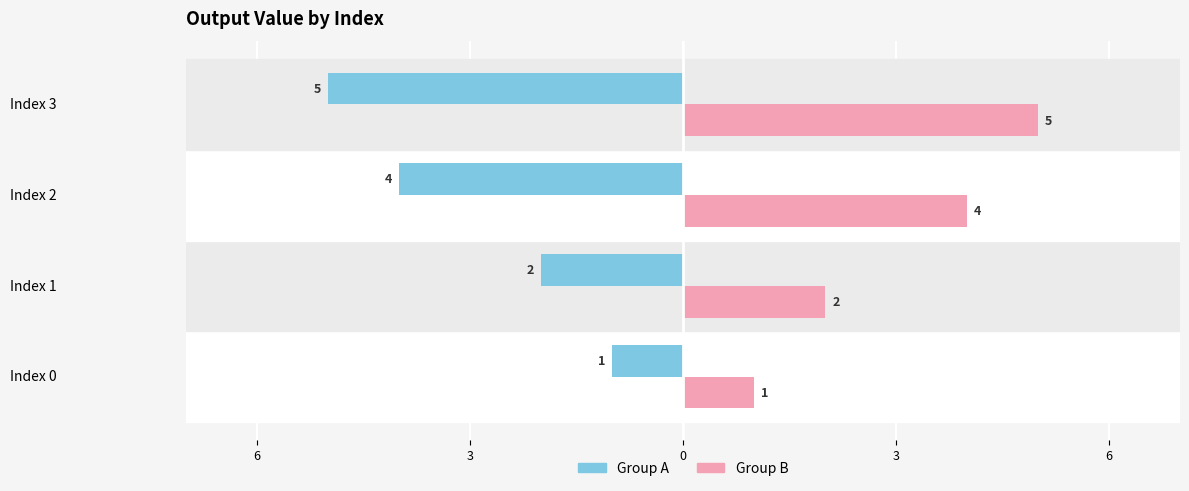

What are all the series names shown in the legend?

Group A, Group B